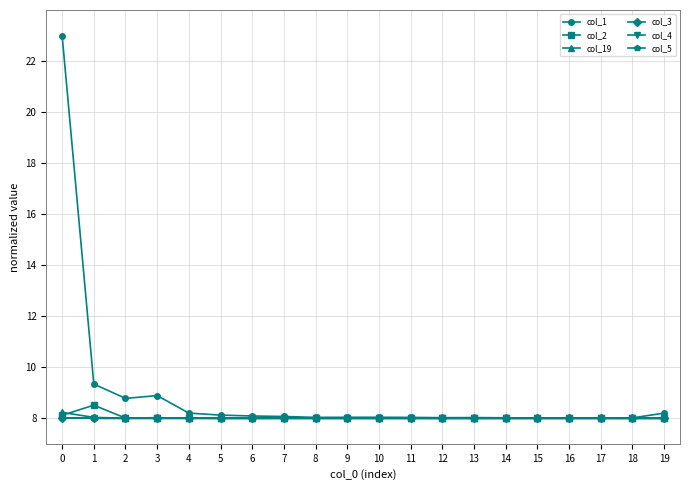

What is the average value of the col_19 series?

8.0